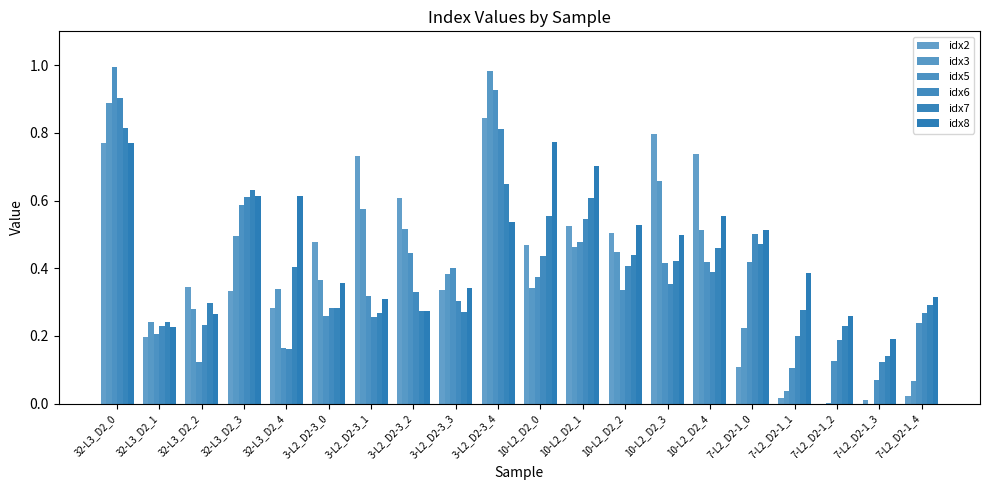

True or false: idx2 has a value of 0.0 at 7-L2_D2-1_3.

False